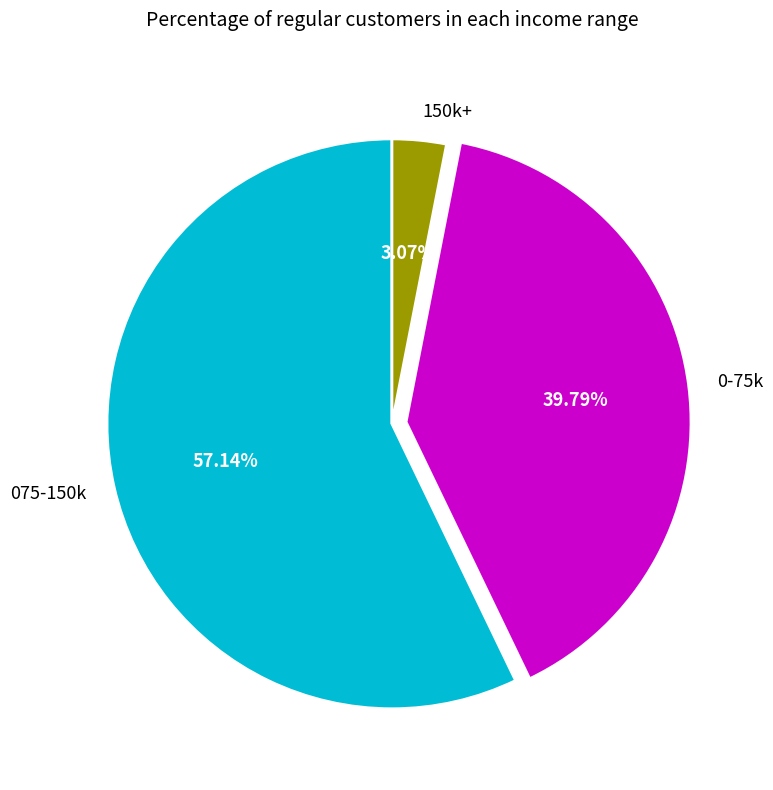

Do 150k+ and 0-75k together represent more than half of the pie?

No